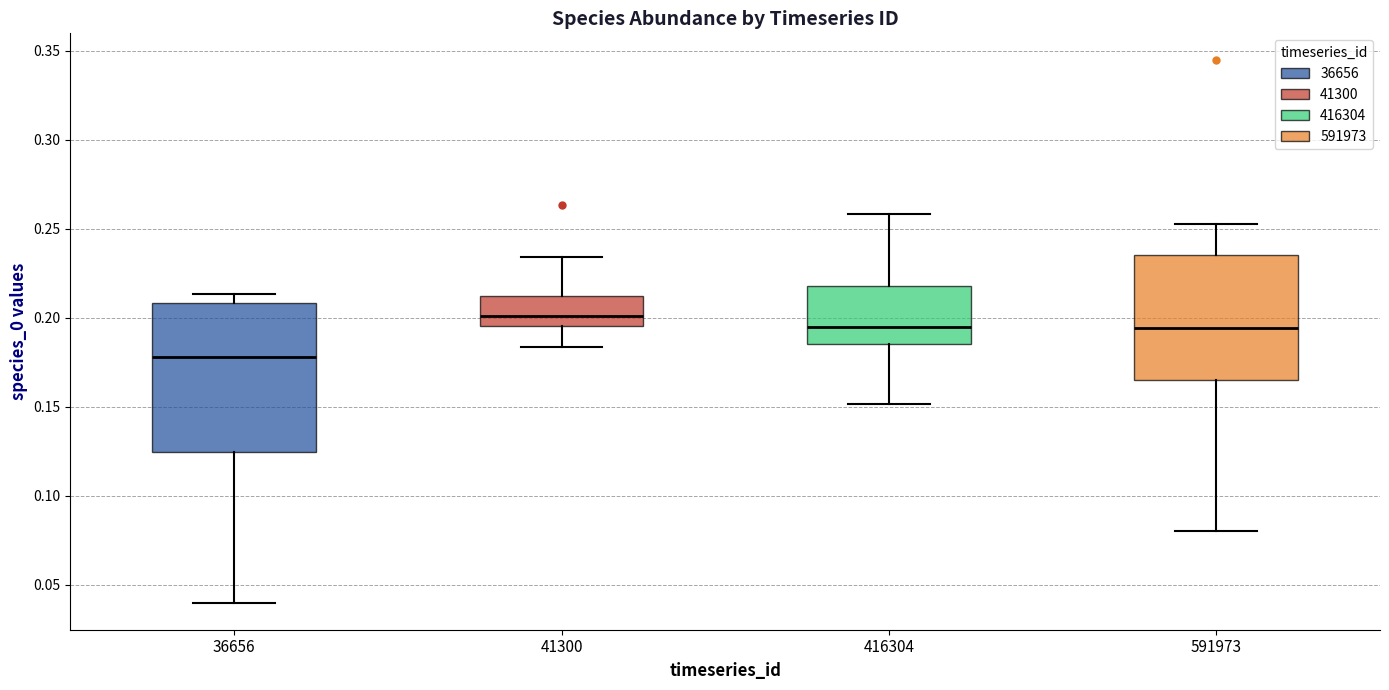

Reading left to right, transcribe this box plot: for each box, give where its median line is, the range the box spans, and where its two whiskers end, as read against the y-axis. The values are not printed on the chart, so give them approximately, as read against the axis.

36656: median 0.180, box 0.125 to 0.210, whiskers 0.040 to 0.215
41300: median 0.200, box 0.195 to 0.210, whiskers 0.185 to 0.235
416304: median 0.195, box 0.185 to 0.220, whiskers 0.150 to 0.260
591973: median 0.195, box 0.165 to 0.235, whiskers 0.080 to 0.255